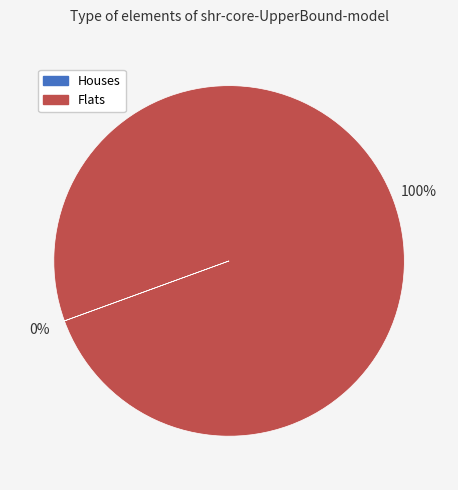

To the nearest percent, what is the difference between the largest and smallest slice percentages?

100%